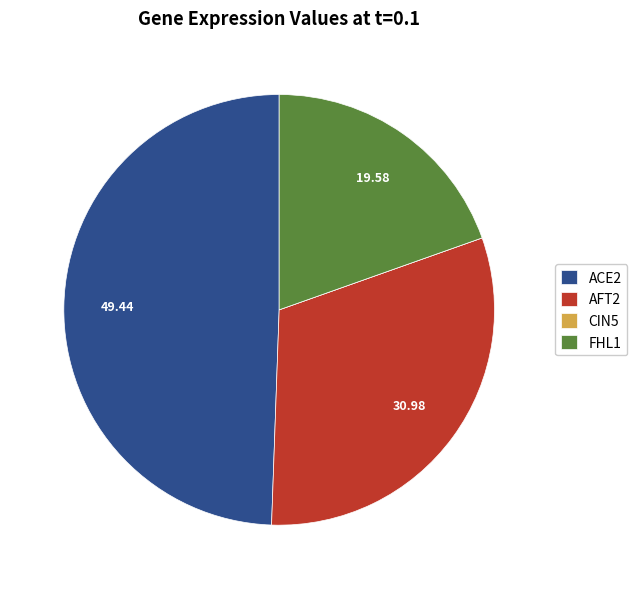

Is there any slice that represents more than half of the pie?

No